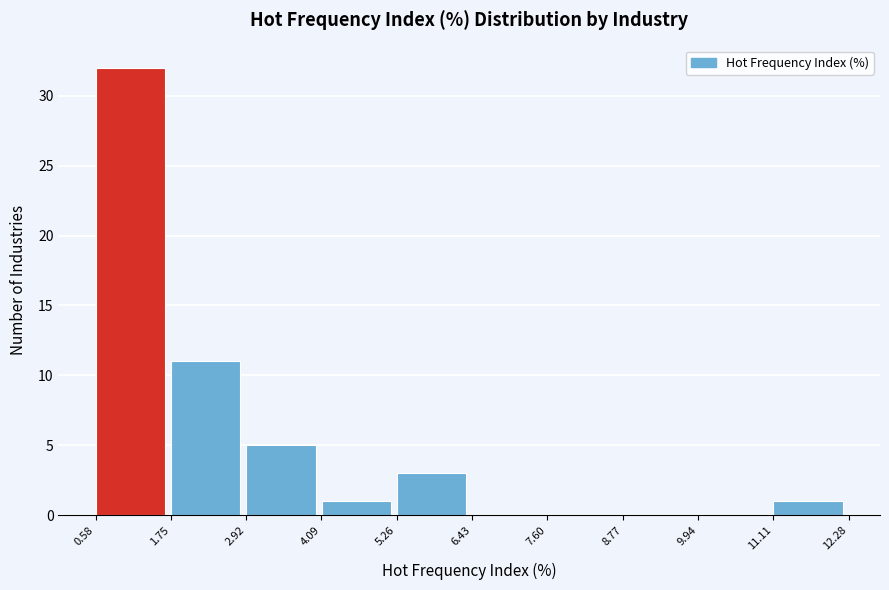

Reading left to right, list every bar in this chart as the range it spans on the x-axis followed by its height. Neither the bar edges nor the heights are printed on the chart, so give them approximately, as read against the axes.

0.6 to 1.8: 32
1.8 to 3.0: 11
3.0 to 4.0: 5
4.0 to 5.2: 1
5.2 to 6.4: 3
6.4 to 7.6: 0
7.6 to 8.8: 0
8.8 to 10.0: 0
10.0 to 11.2: 0
11.2 to 12.2: 1